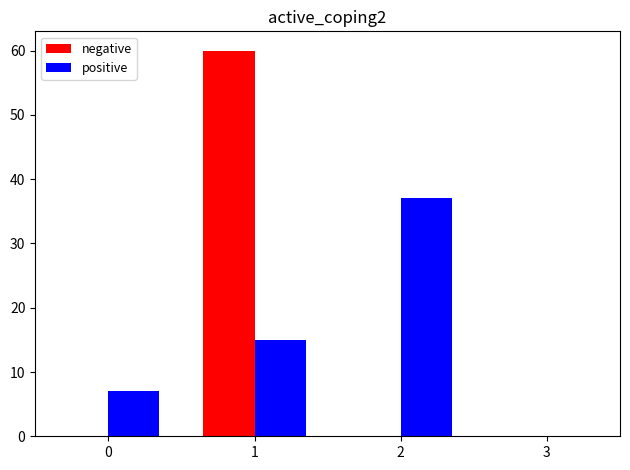

The positive series shows 7 at 0. True or false?

True